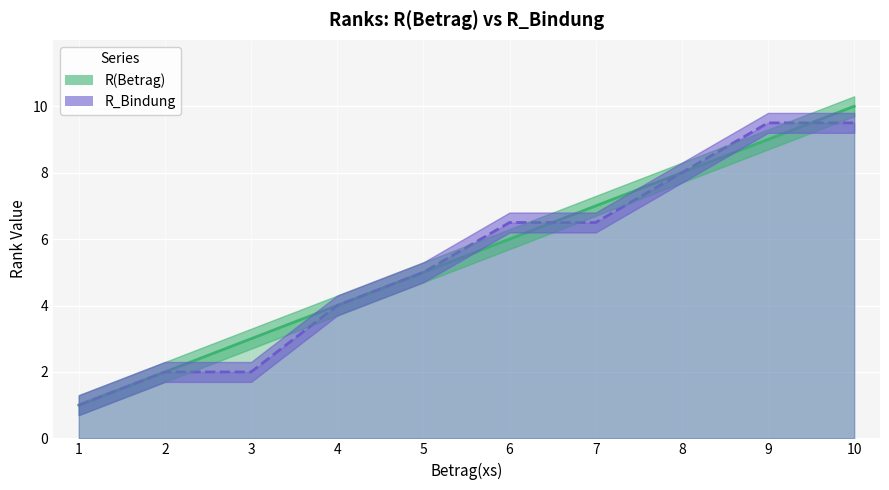

At which category is the sum across all series the highest?

10